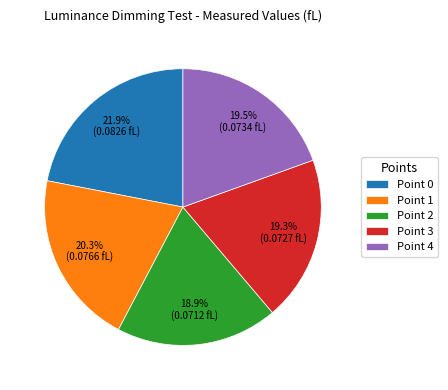

Do Point 3 and Point 4 together represent more than half of the pie?

No